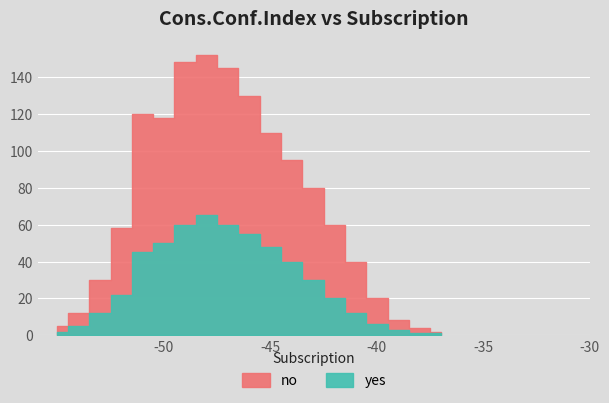

What is the greatest value displayed?

152